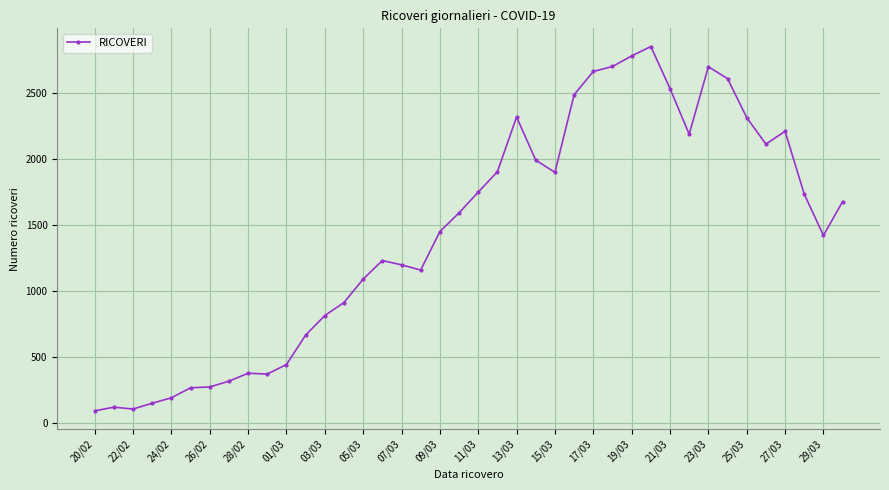

How many values are below 1592?

20